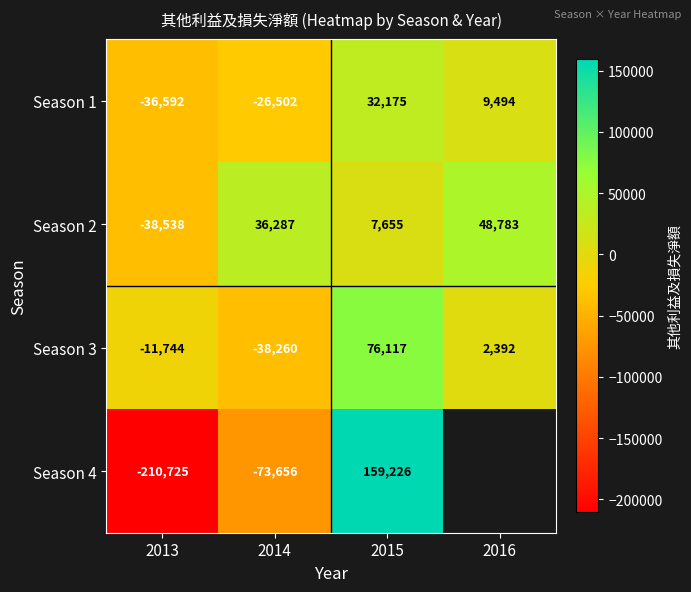

What is the total value across all series at 2015?

275173